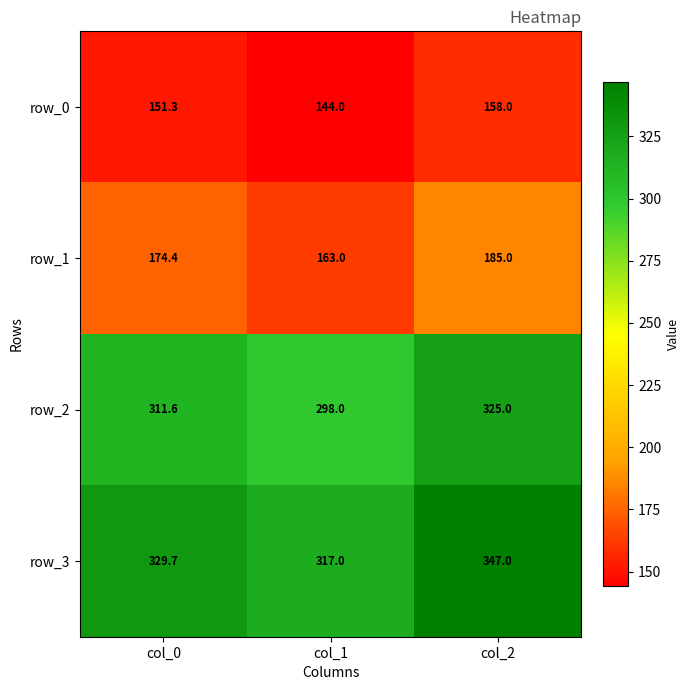

What is the total value across all series at col_2?

1015.0